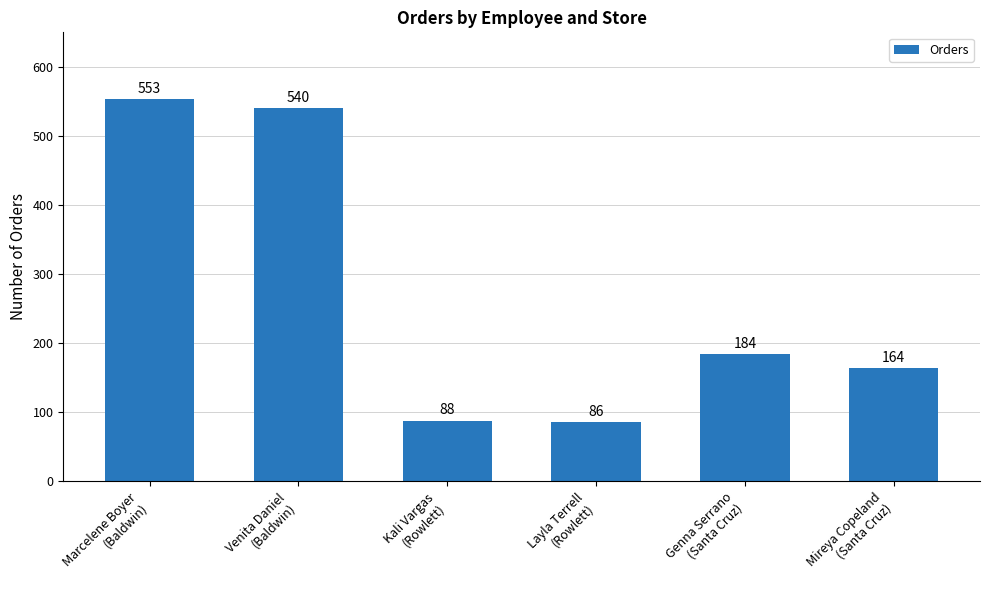

What is the sum of the values at Marcelene Boyer
(Baldwin) and Venita Daniel
(Baldwin)?

1093